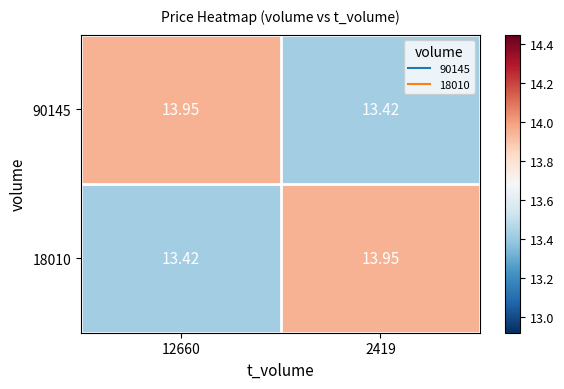

How many series are shown in this chart?

2